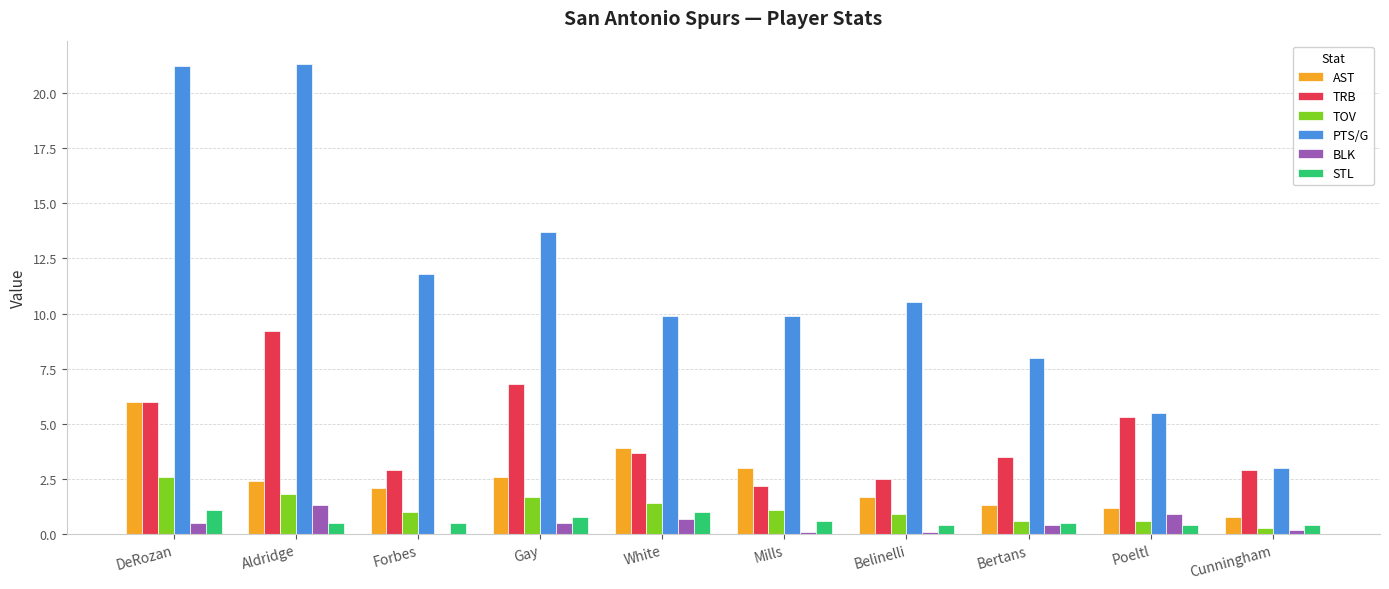

Reading left to right, what are all the values shown in this chart?

AST: DeRozan=6.0	Aldridge=2.4	Forbes=2.1	Gay=2.6	White=3.9	Mills=3.0	Belinelli=1.7	Bertans=1.3	Poeltl=1.2	Cunningham=0.8
TRB: DeRozan=6.0	Aldridge=9.2	Forbes=2.9	Gay=6.8	White=3.7	Mills=2.2	Belinelli=2.5	Bertans=3.5	Poeltl=5.3	Cunningham=2.9
TOV: DeRozan=2.6	Aldridge=1.8	Forbes=1.0	Gay=1.7	White=1.4	Mills=1.1	Belinelli=0.9	Bertans=0.6	Poeltl=0.6	Cunningham=0.3
PTS/G: DeRozan=21.2	Aldridge=21.3	Forbes=11.8	Gay=13.7	White=9.9	Mills=9.9	Belinelli=10.5	Bertans=8.0	Poeltl=5.5	Cunningham=3.0
BLK: DeRozan=0.5	Aldridge=1.3	Forbes=0.0	Gay=0.5	White=0.7	Mills=0.1	Belinelli=0.1	Bertans=0.4	Poeltl=0.9	Cunningham=0.2
STL: DeRozan=1.1	Aldridge=0.5	Forbes=0.5	Gay=0.8	White=1.0	Mills=0.6	Belinelli=0.4	Bertans=0.5	Poeltl=0.4	Cunningham=0.4